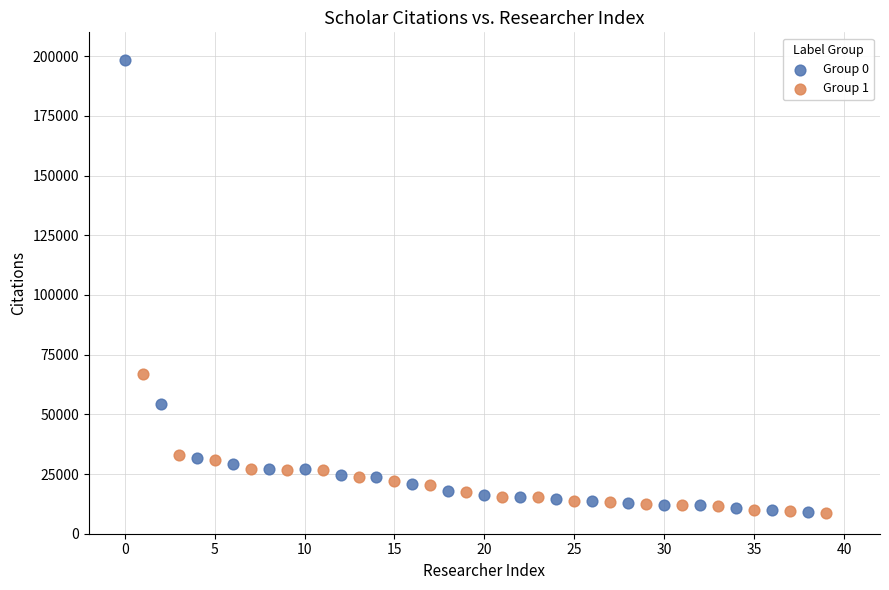

Which series reaches the maximum Y coordinate?

Group 0